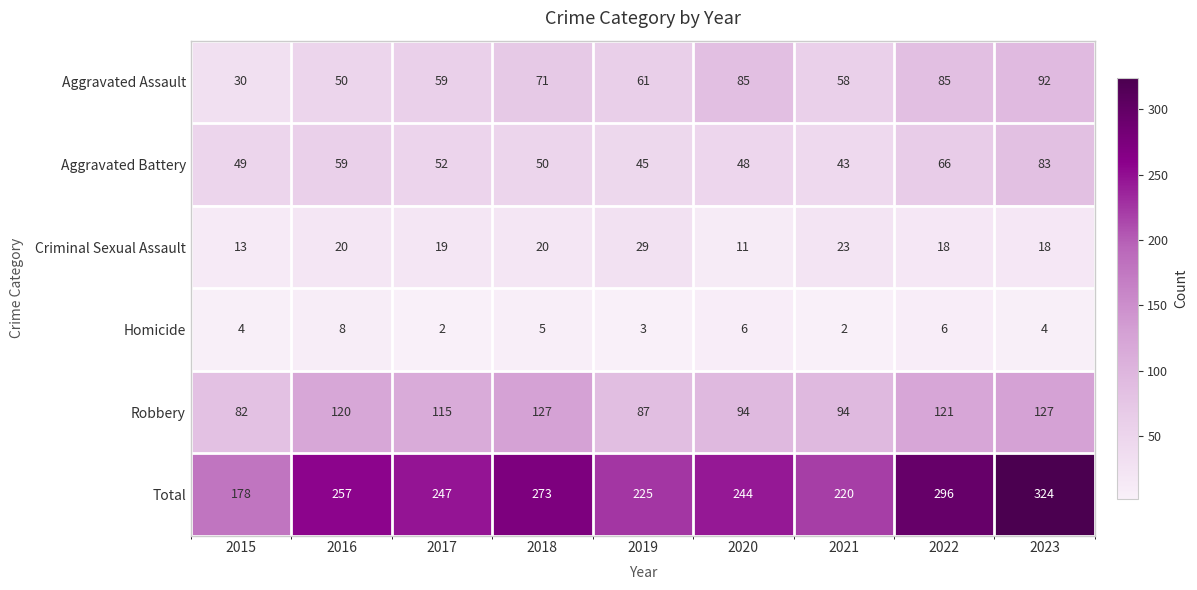

Which series has the largest total across all categories?

Total